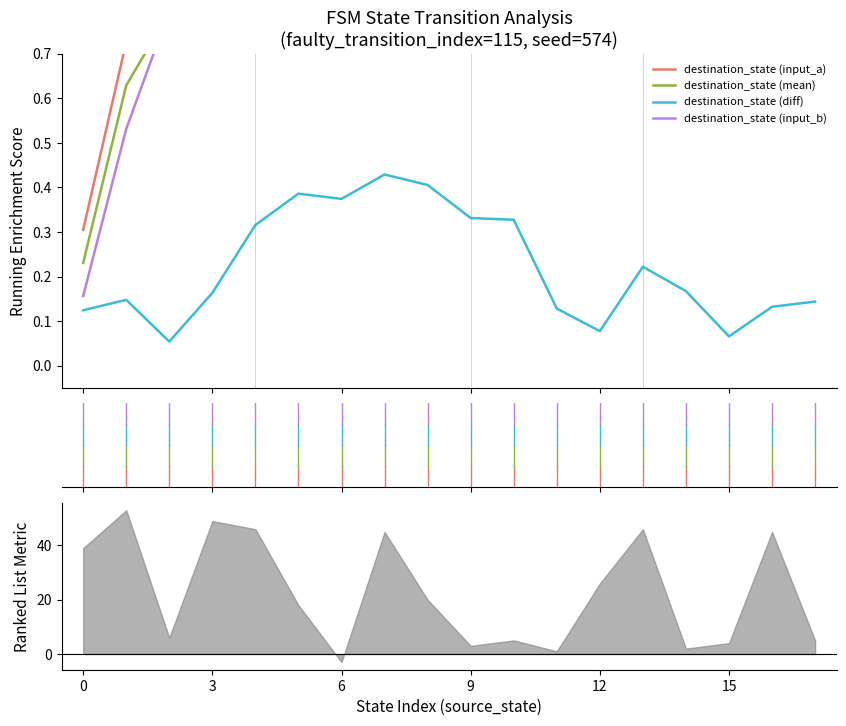

Which series has the largest range (max minus min)?

destination_state (input_a)